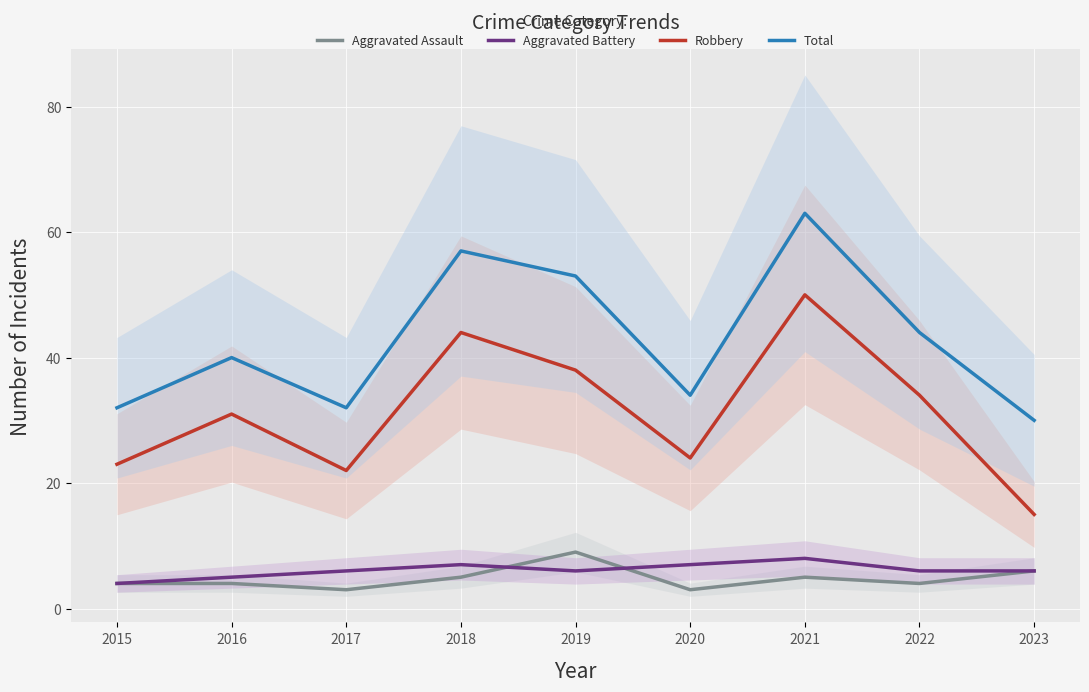

What is the difference between the highest and lowest values at 2017?

29